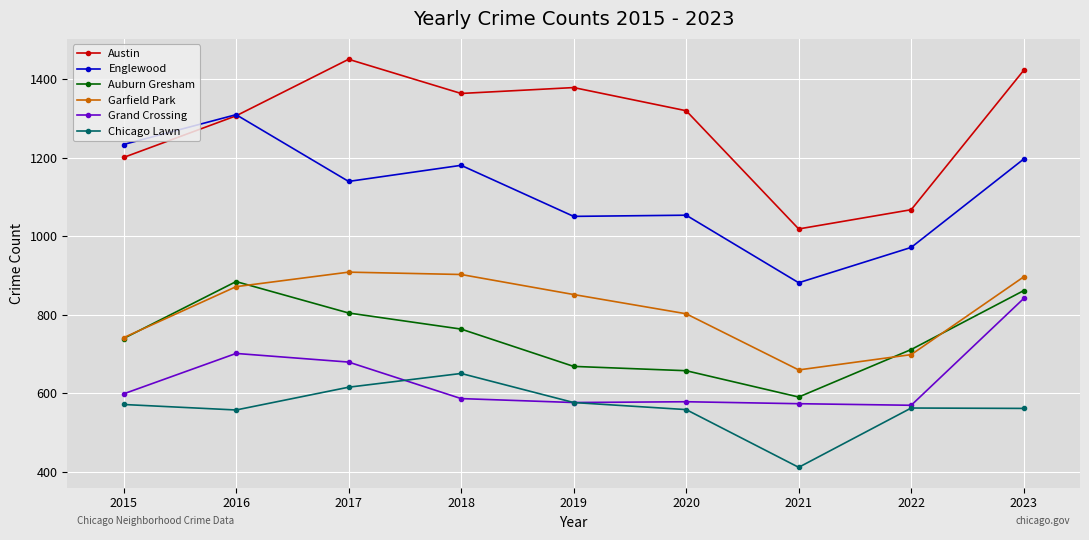

At which label is Austin closest to 1235?

2015